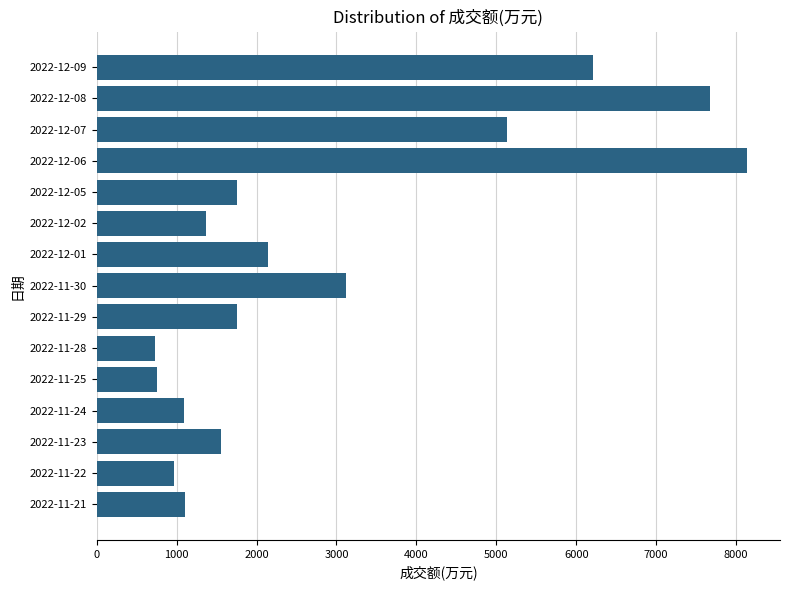

Where is the data nearest to the value 4435?

2022-12-07